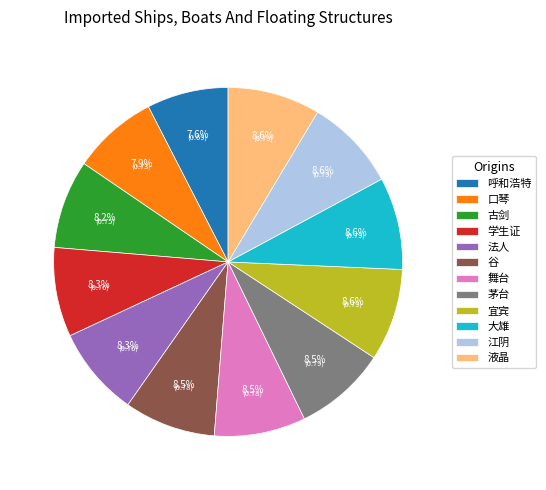

To the nearest percent, what percentage of the pie is 液晶?

9%